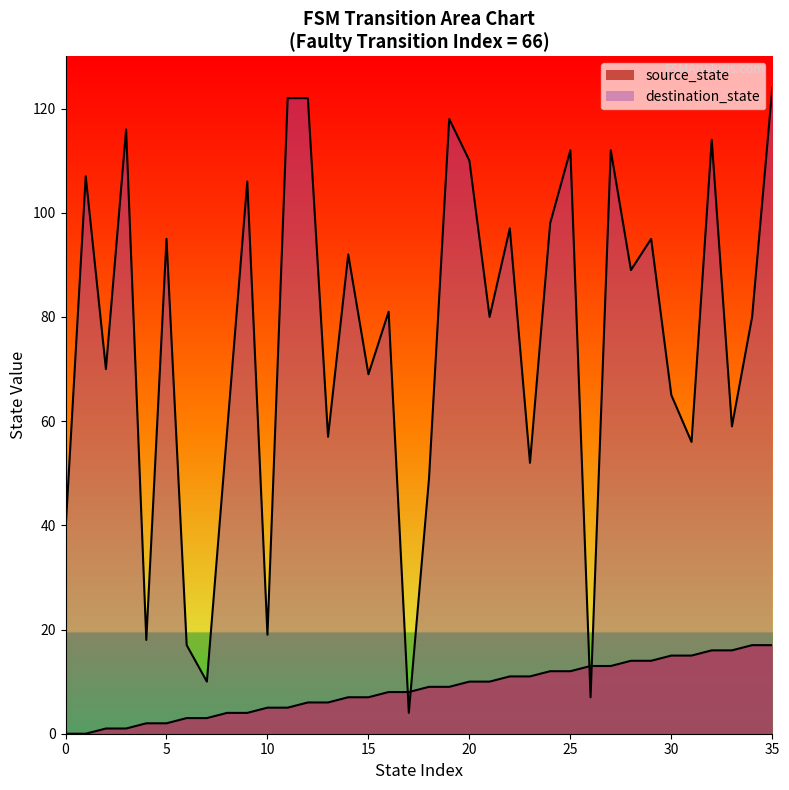

Between 2 and 20, which is larger?

20